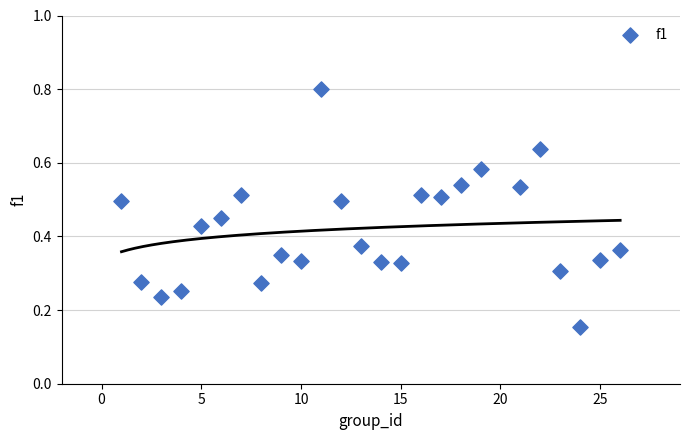

What is the range of X values (max minus min)?

25.0